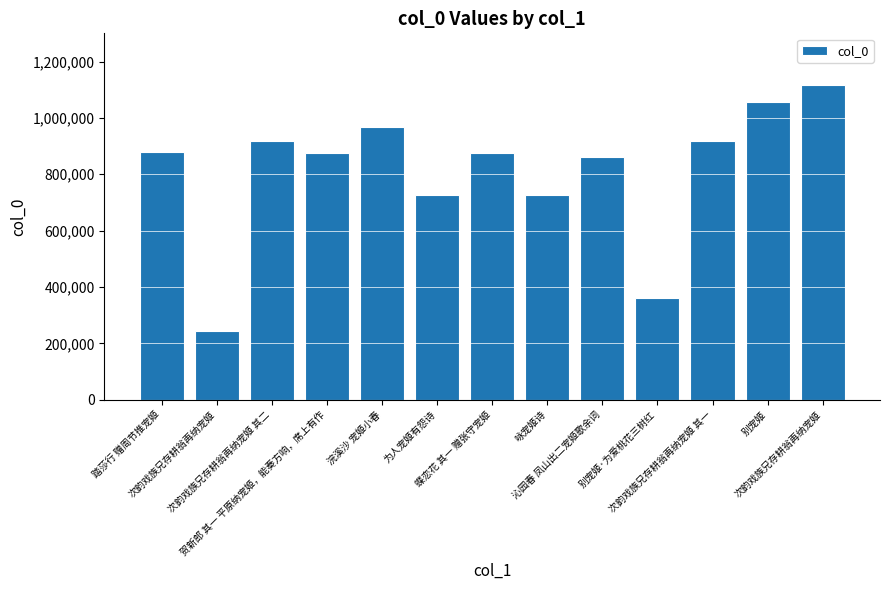

What is the value of the 8th bar from the left?

725291